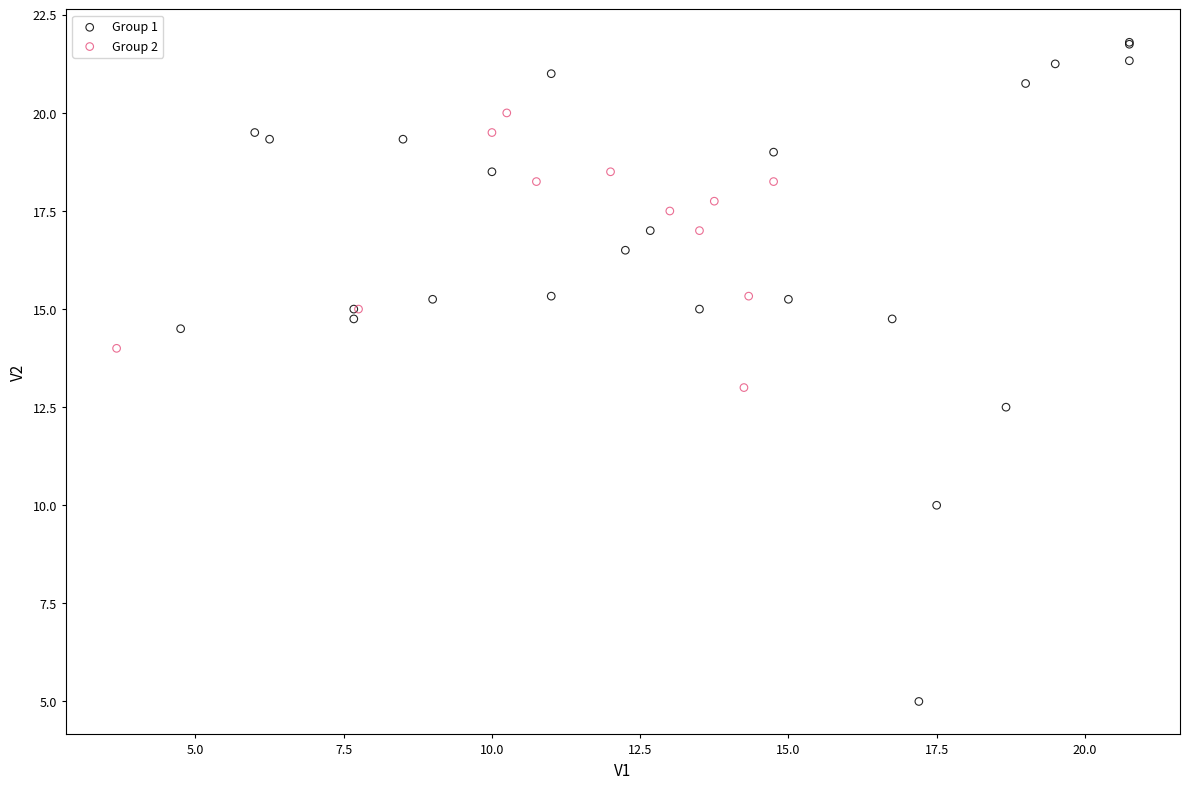

Which series contains the lowest Y value?

Group 1